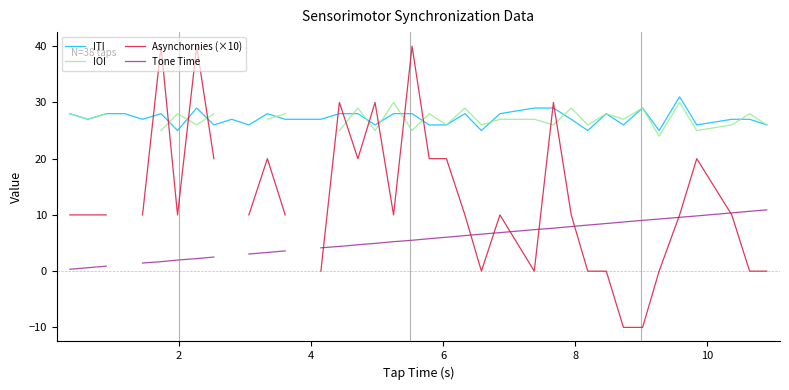

What is the minimum value for ITI?

25.0